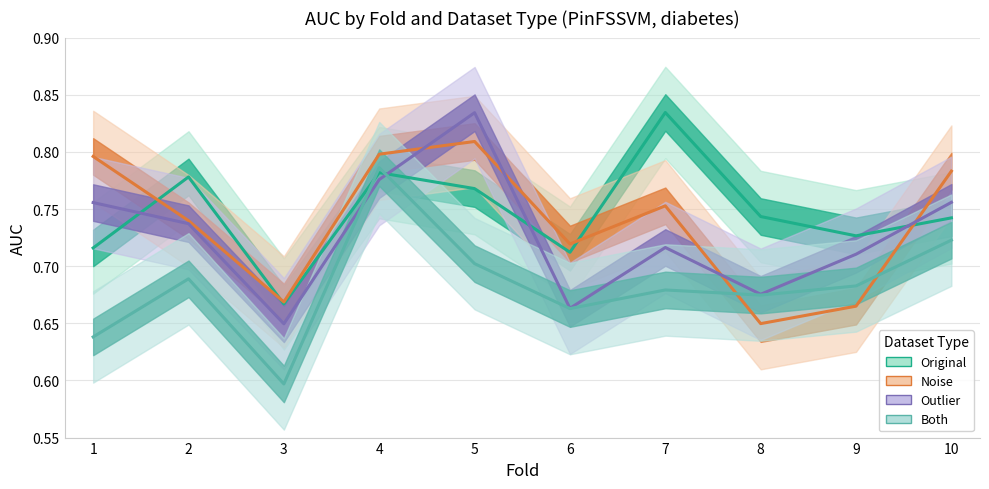

After their last crossing, which series has the higher values: noise or original?

noise